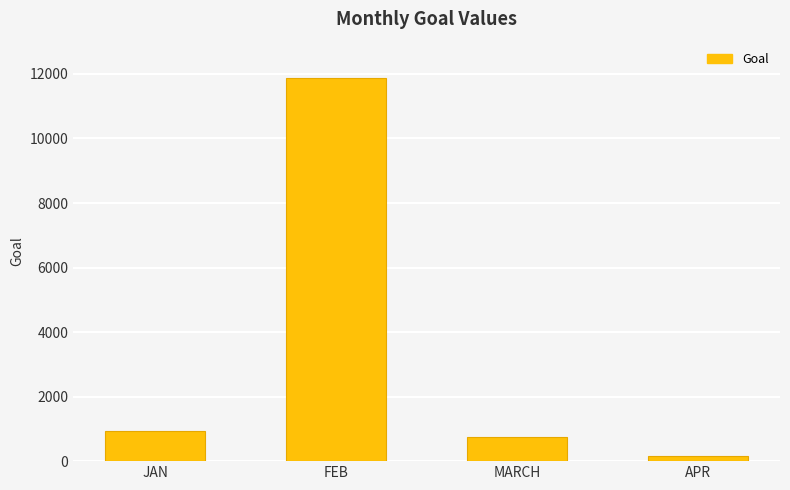

Rank the categories by value from lowest to highest.

APR, MARCH, JAN, FEB